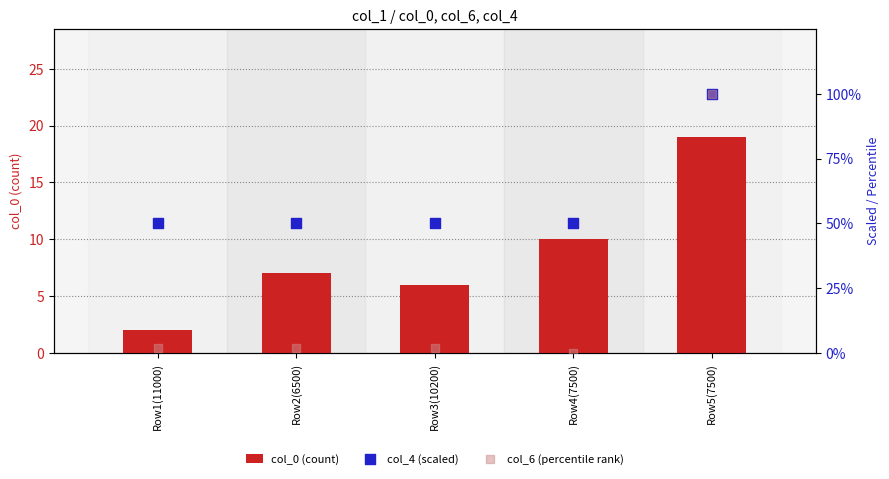

At which category is the sum across all series the highest?

Row5(7500)